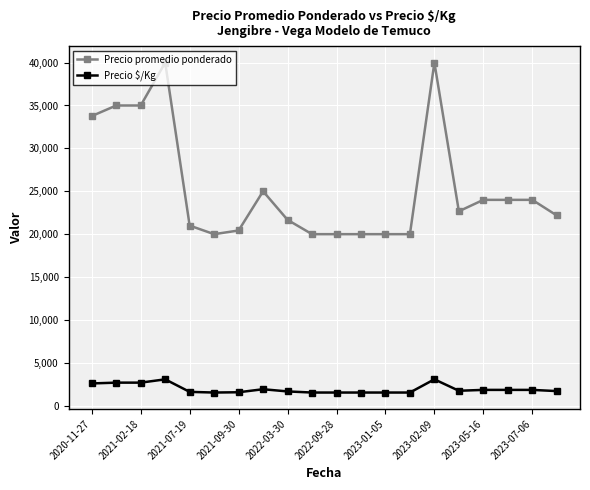

What is the sum of all Precio promedio ponderado values?

508714